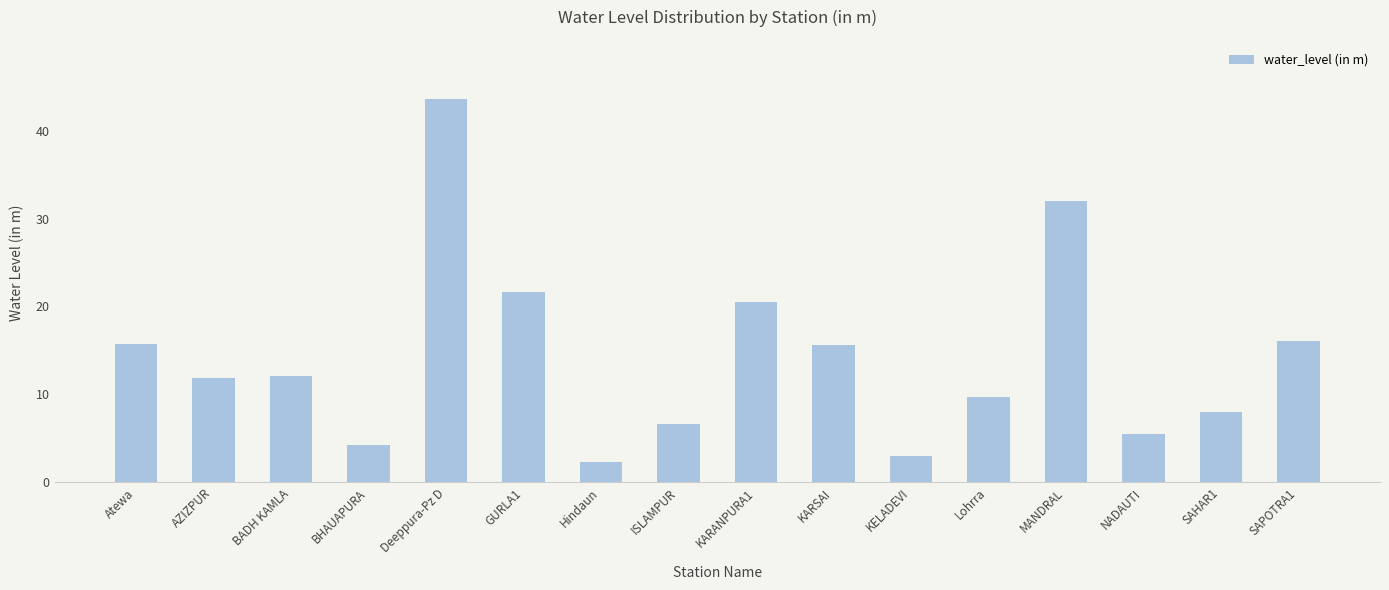

What is the value of the 2nd bar from the left?

11.9